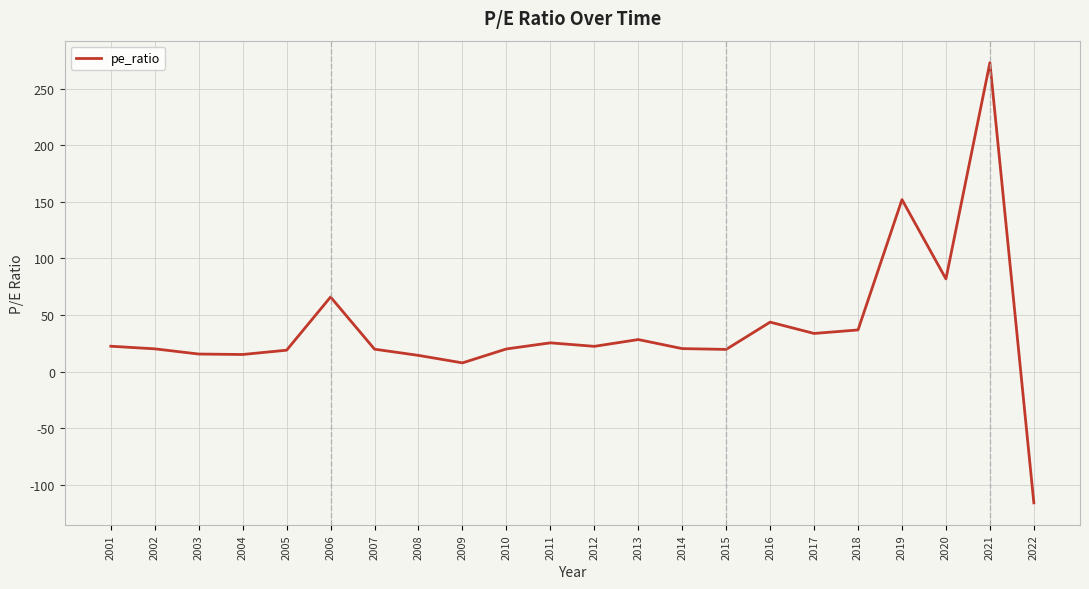

What is the change in value from 2006 to 2007?

-46.1